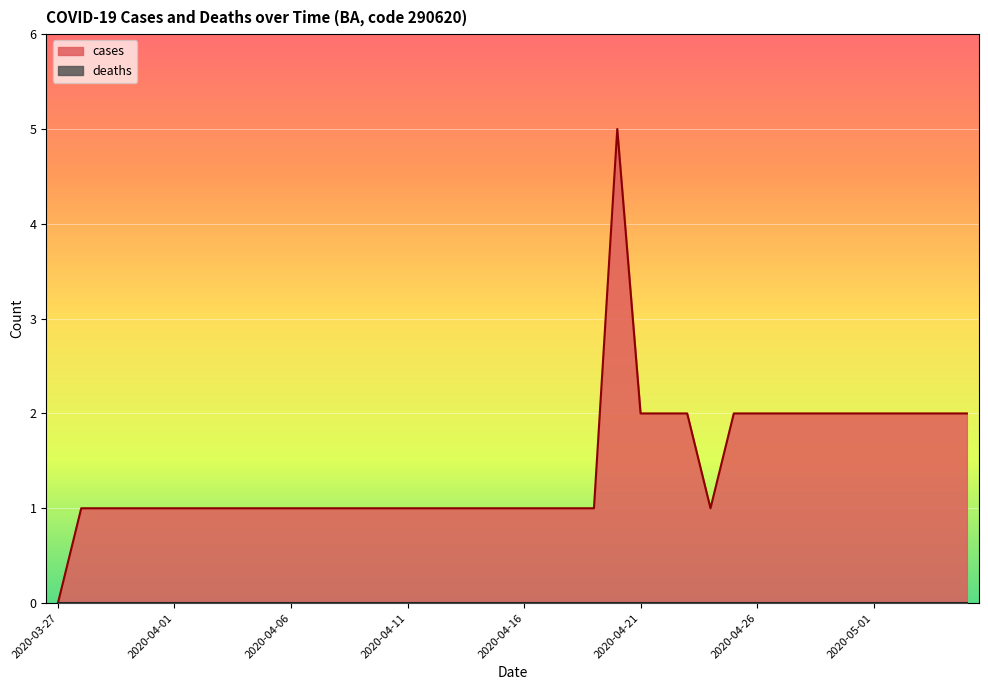

True or false: the data has more than 2 interior local peaks.

False